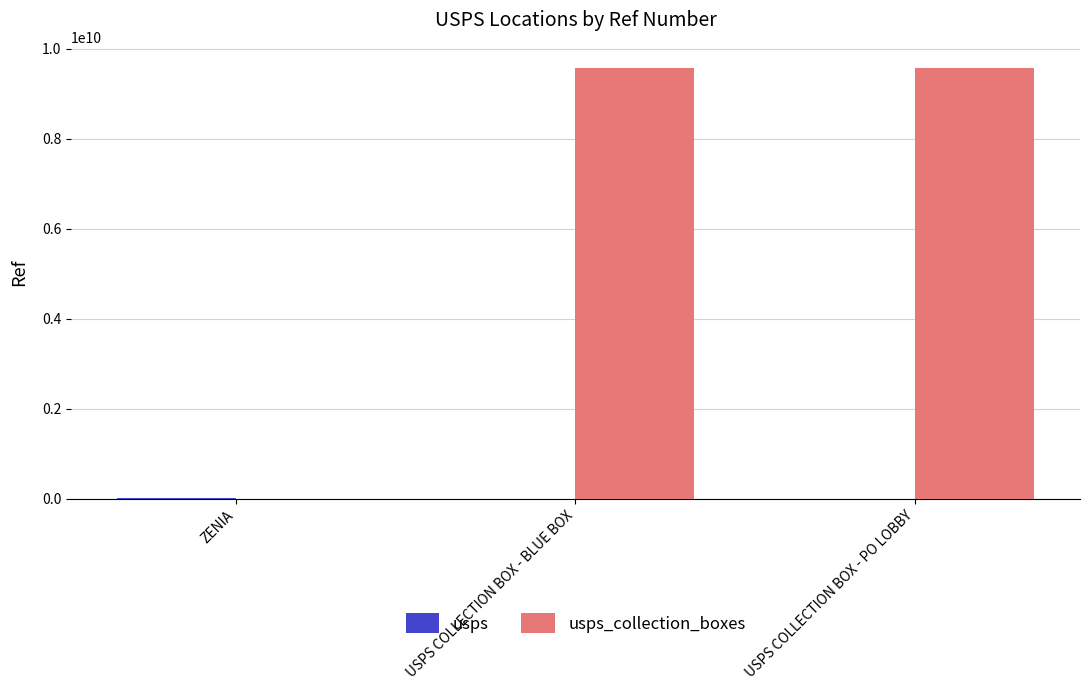

Which category has the highest value in the usps series?

ZENIA